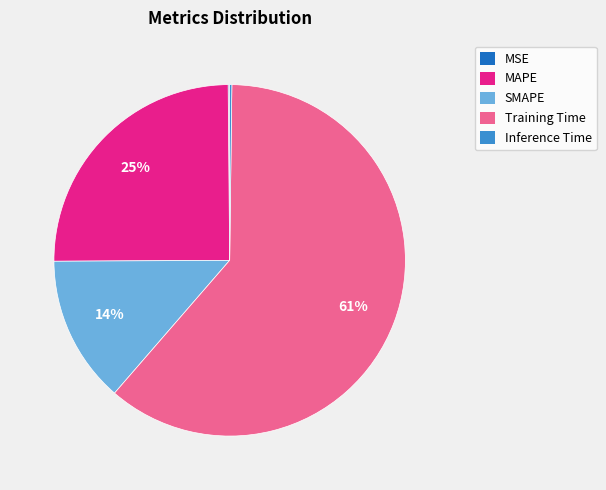

To the nearest percent, what is the difference between the largest and smallest slice percentages?

61%